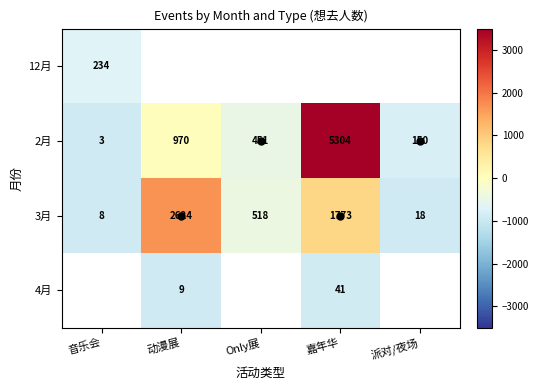

Where is 12月 nearest to the value -697?

音乐会